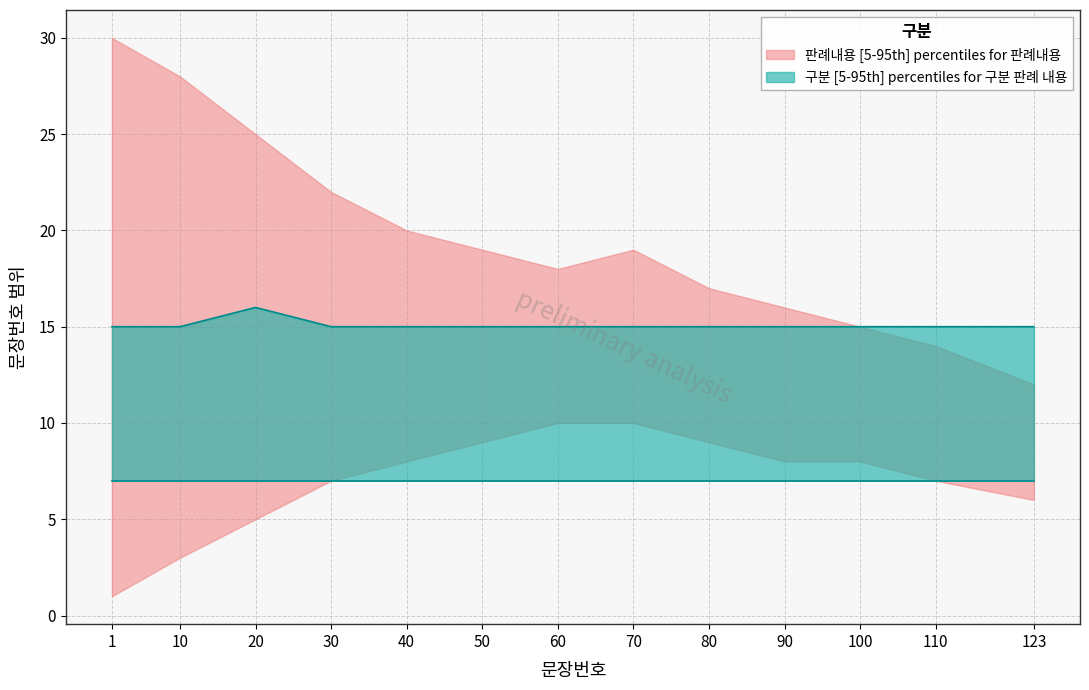

What is the total value across all series at 40?

43